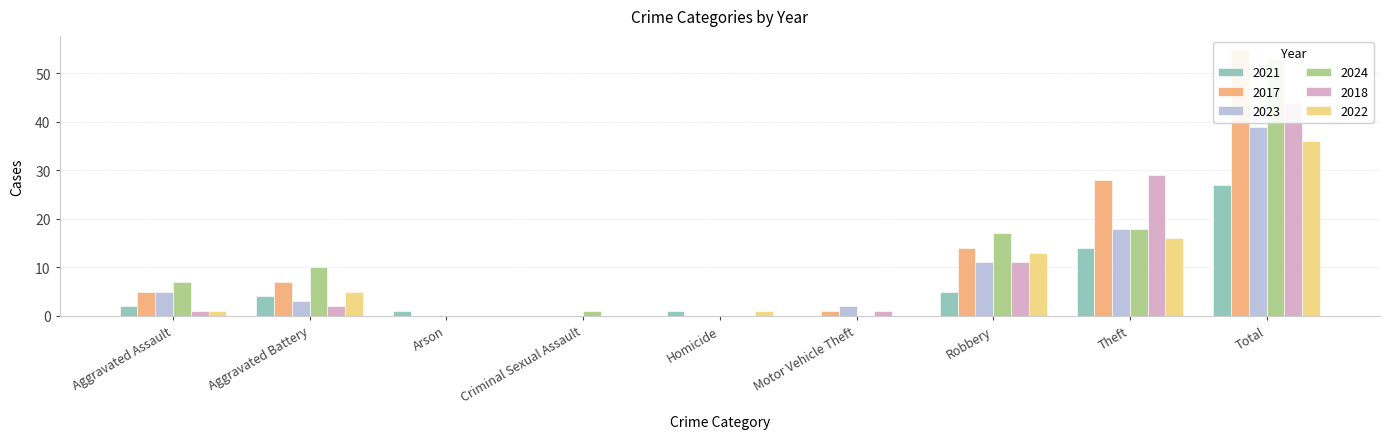

How many groups of bars are there?

9